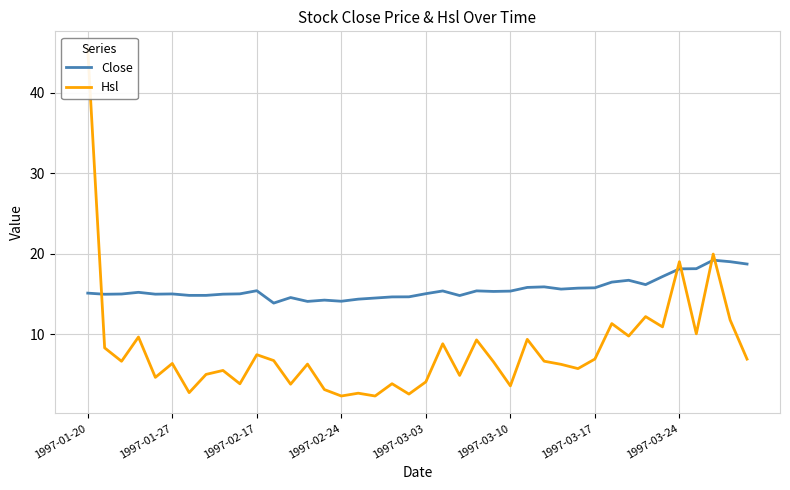

Count the number of categories in the chart.

40